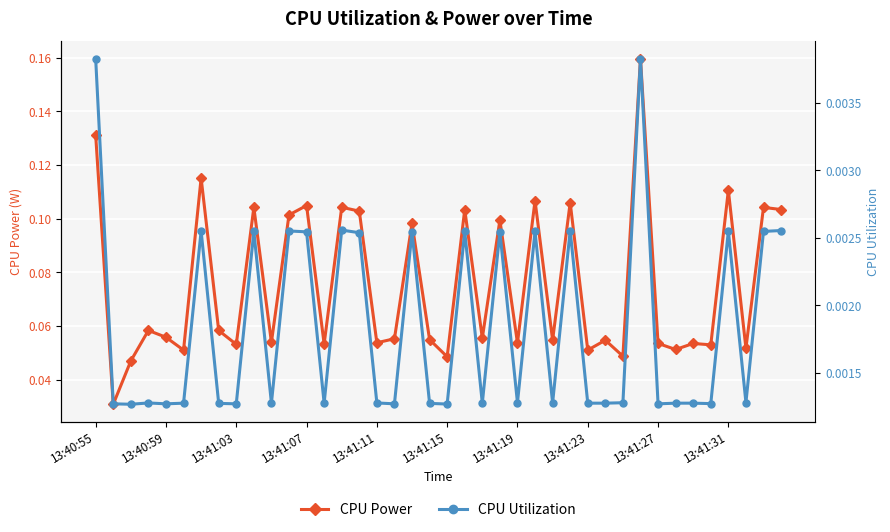

True or false: CPU Power and CPU Utilization cross at least once.

False